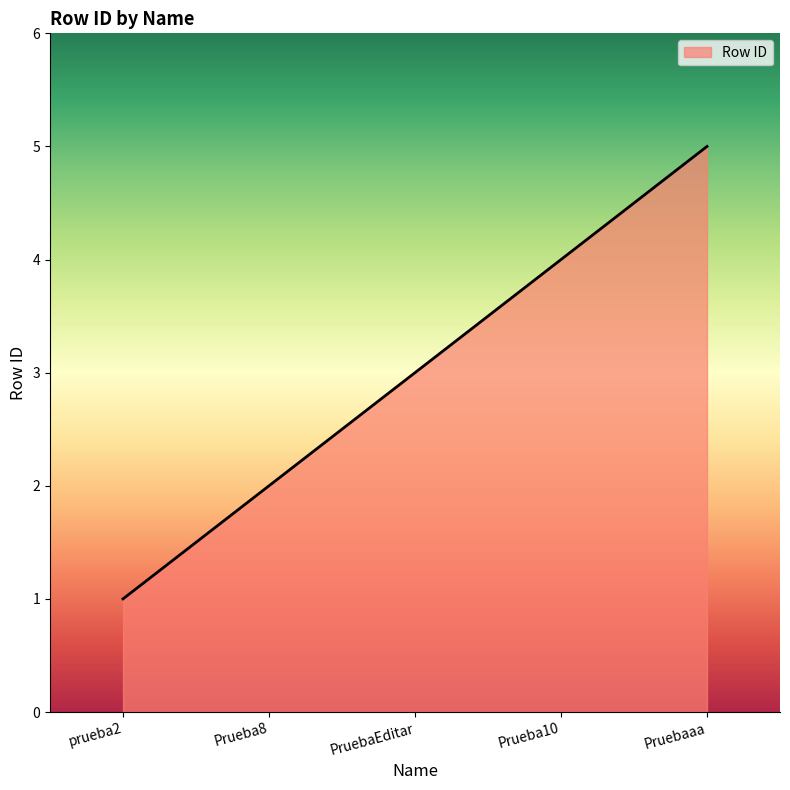

What is the average value?

3